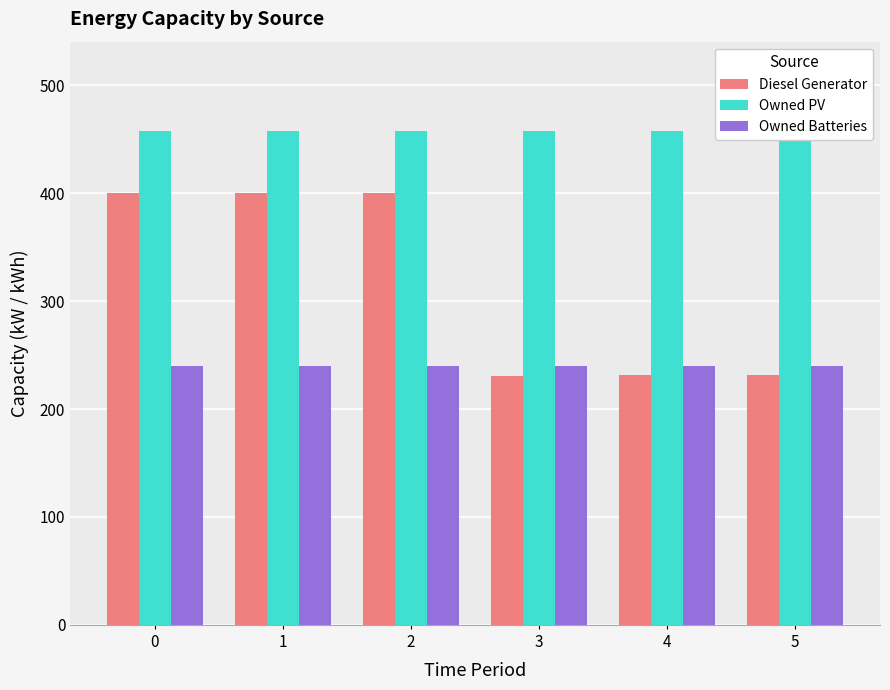

Between 4 and 2, which is larger?

2